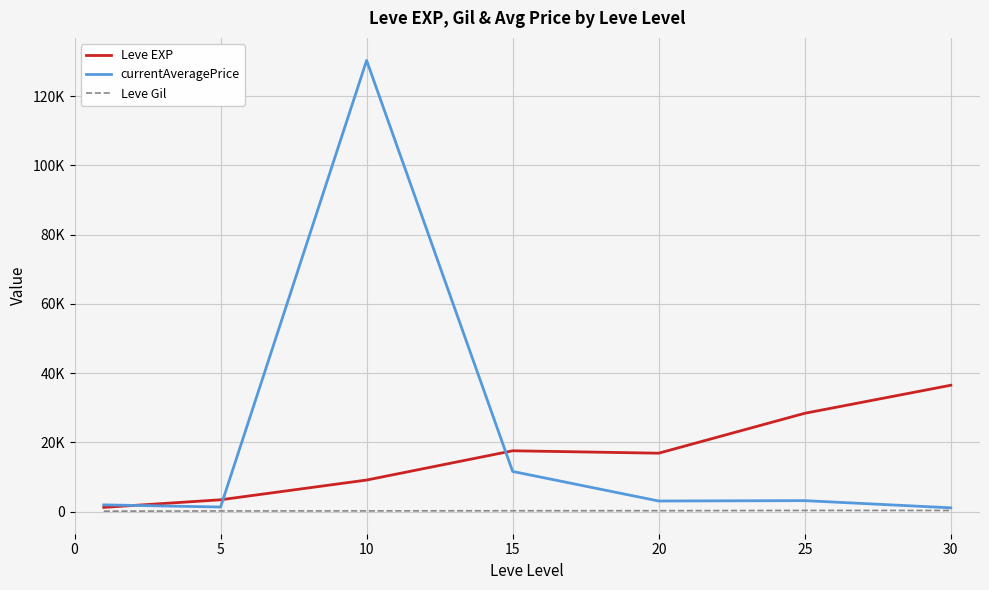

At how many categories does at least one series exceed 6591?

5